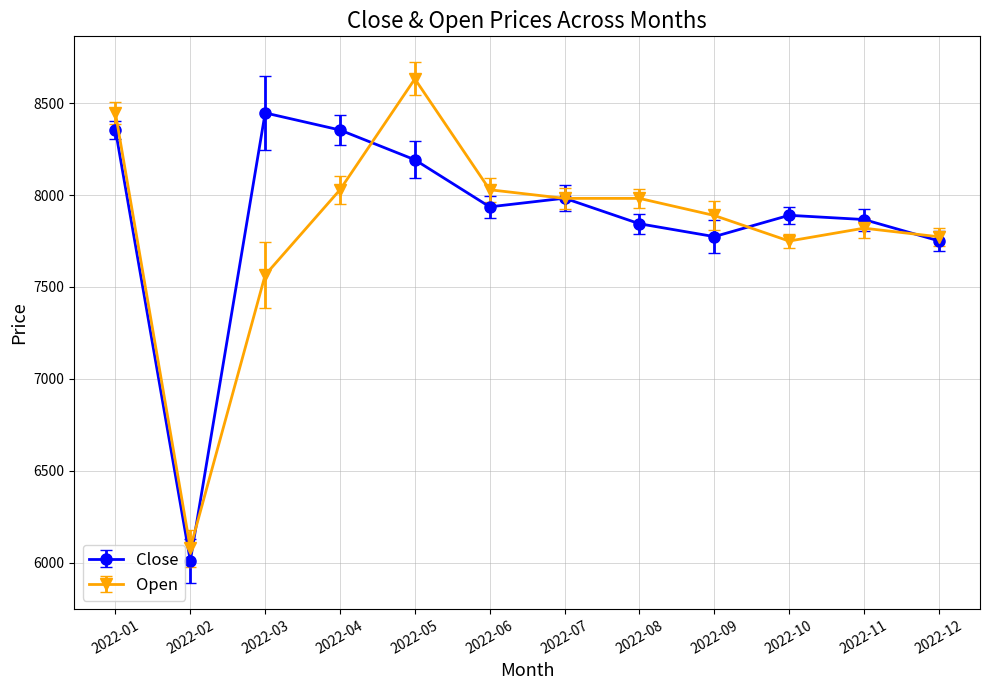

At which label is Open closest to 7355?

2022-03